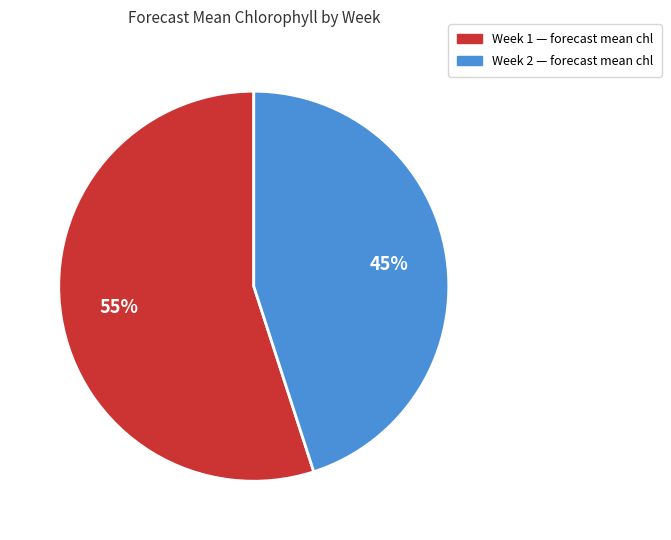

To the nearest percent, what is the difference between the largest and smallest slice percentages?

10%